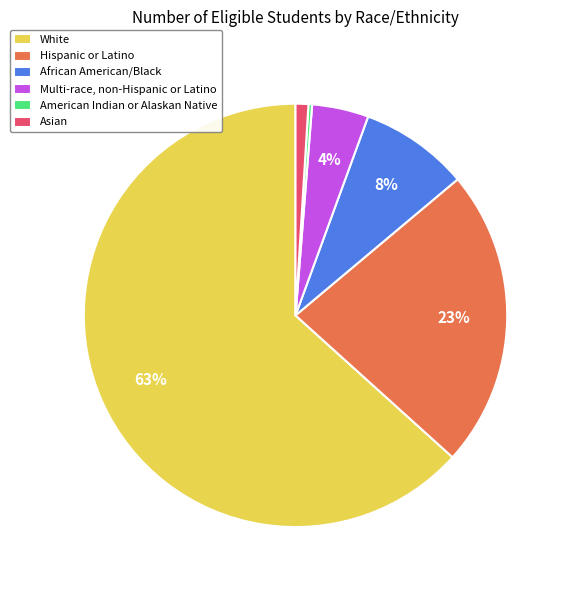

Does White account for over 50% of the chart?

Yes